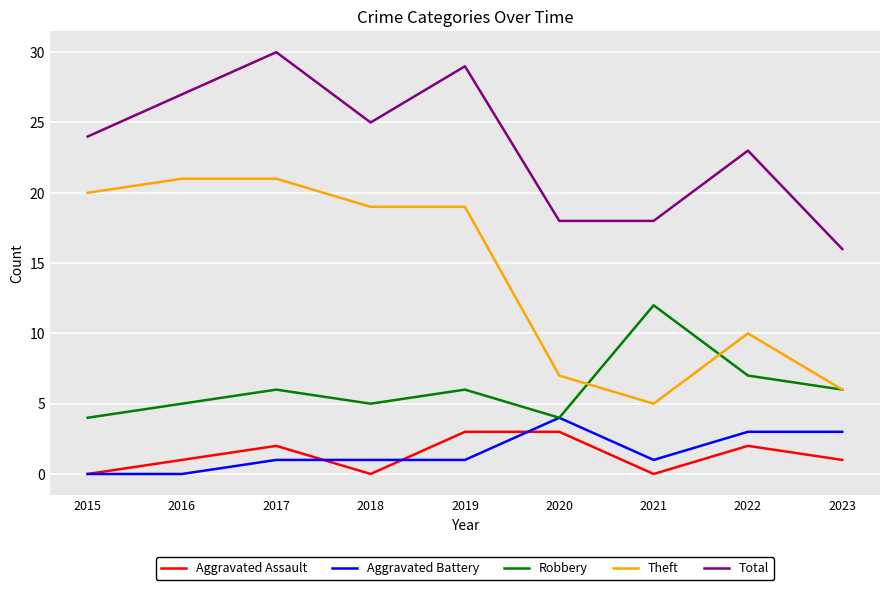

What is the average value of the Total series?

23